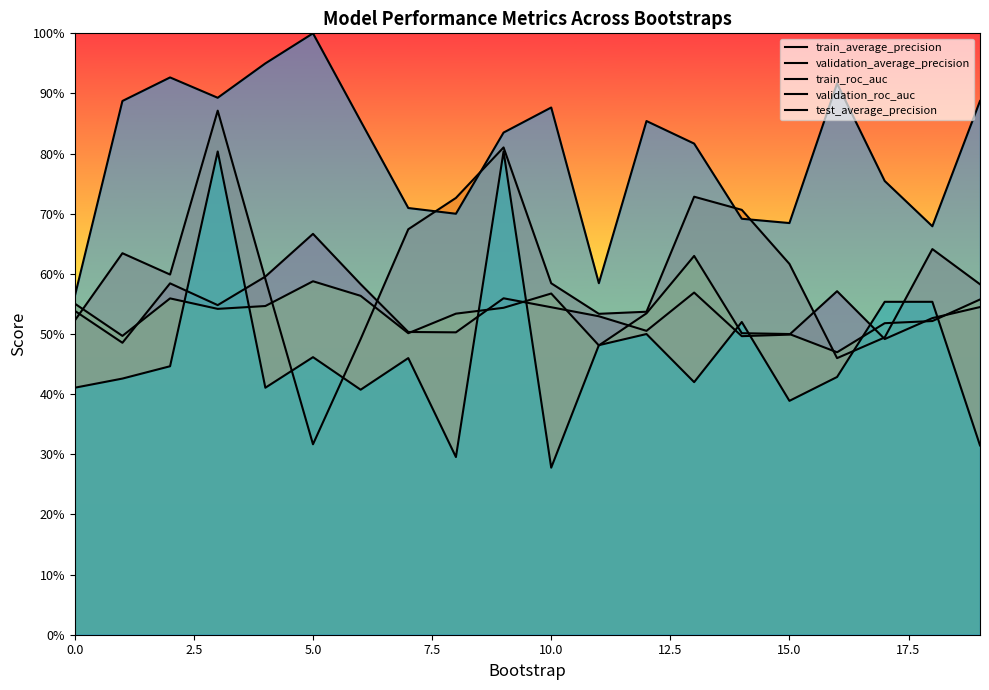

How many intersections are there between test_average_precision and validation_average_precision?

4